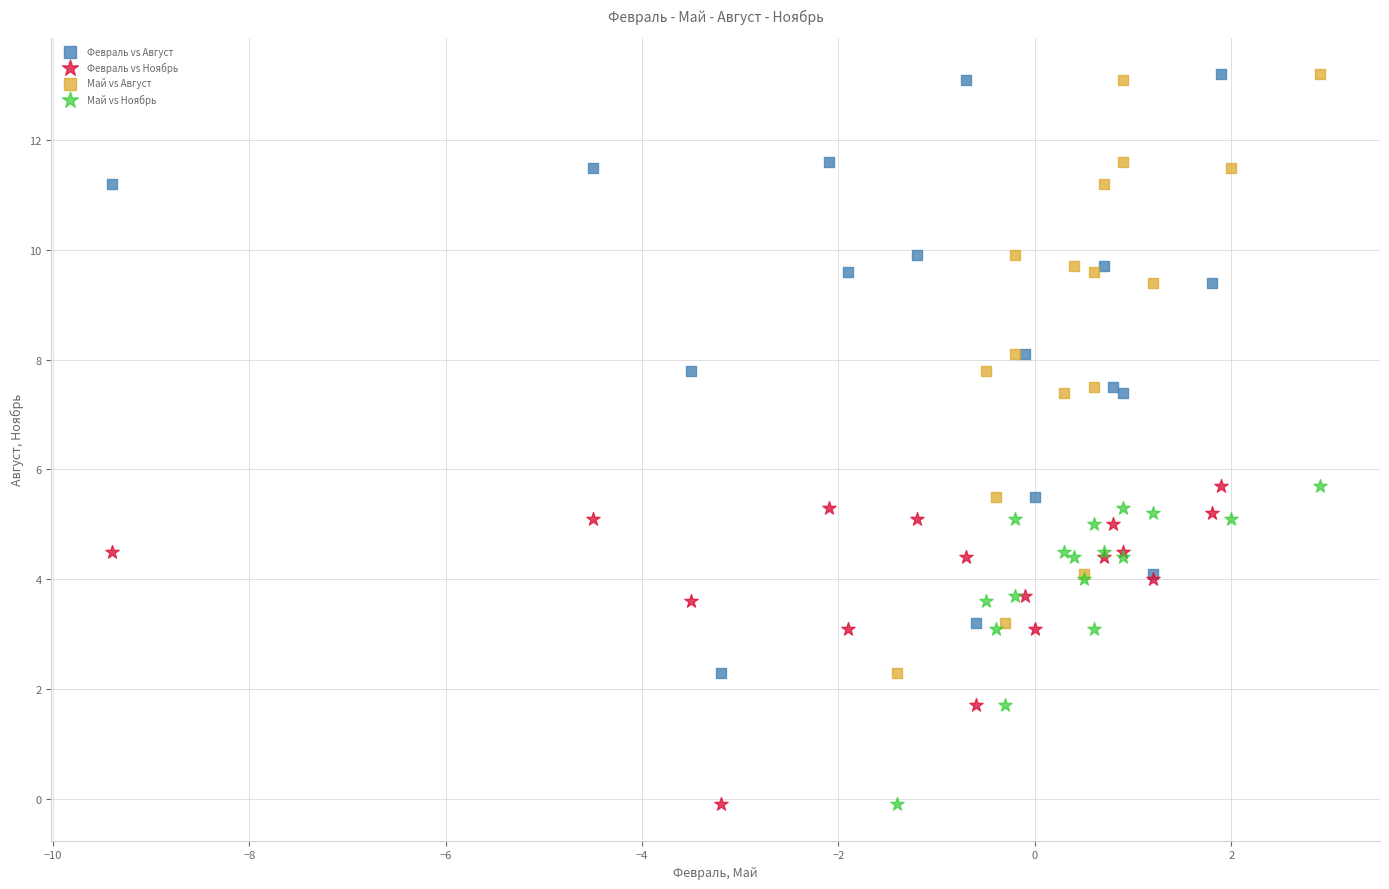

What are all the series names shown in the legend?

Февраль vs Август, Февраль vs Ноябрь, Май vs Август, Май vs Ноябрь